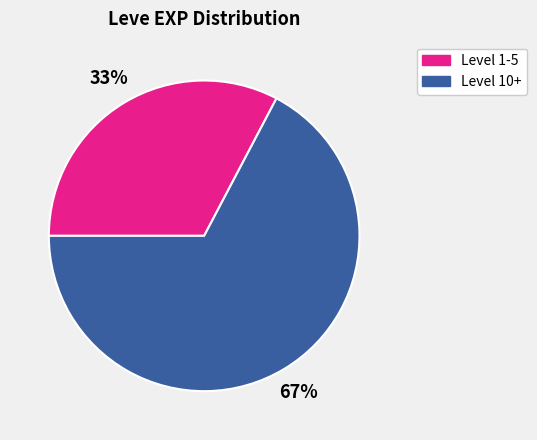

To the nearest percent, what portion does Level 1-5 represent?

33%